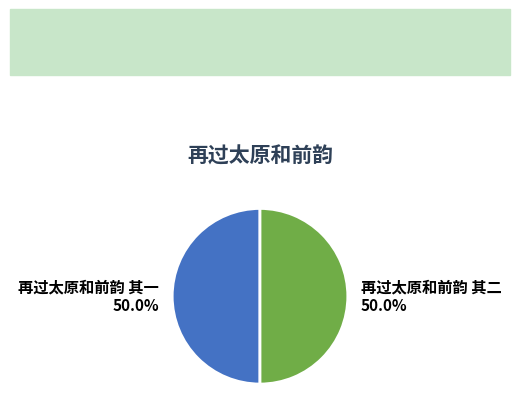

The 再过太原和前韵 其二 slice represents 50% of the pie. True or false?

True